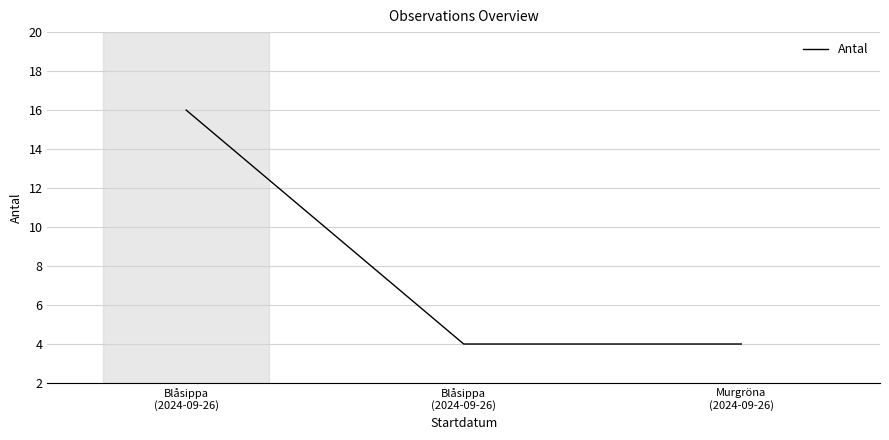

Reading right to left, transcribe all the data shown in this chart.

Murgröna
(2024-09-26)=4	Blåsippa
(2024-09-26)=4	Blåsippa
(2024-09-26)=16